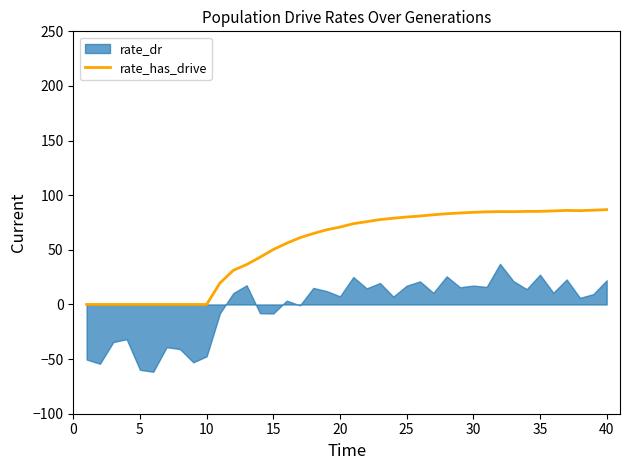

What is the highest value of the rate_has_drive series?

86.8